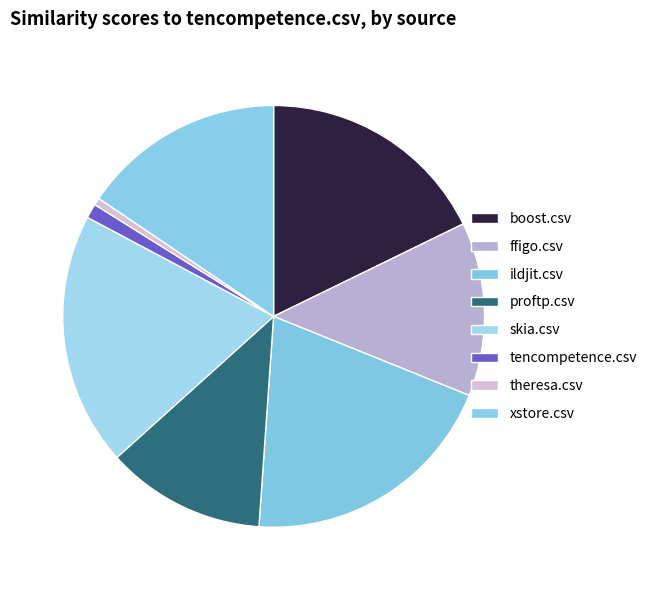

Rank the categories by value from lowest to highest.

theresa.csv, tencompetence.csv, proftp.csv, ffigo.csv, xstore.csv, boost.csv, skia.csv, ildjit.csv